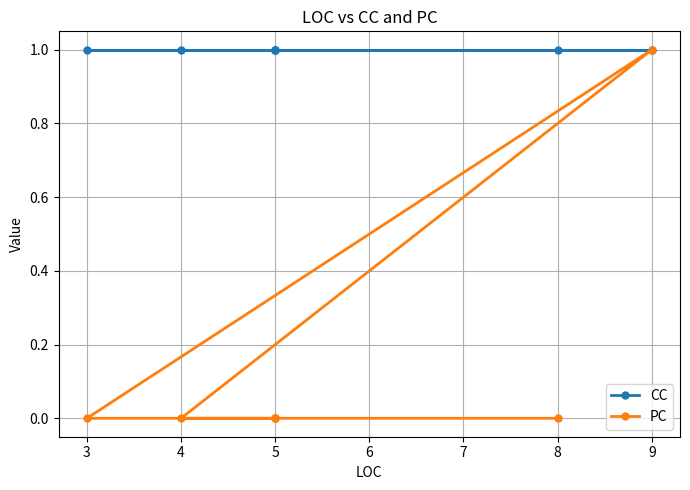

What is the sum of the CC values at 5 and 3?

2